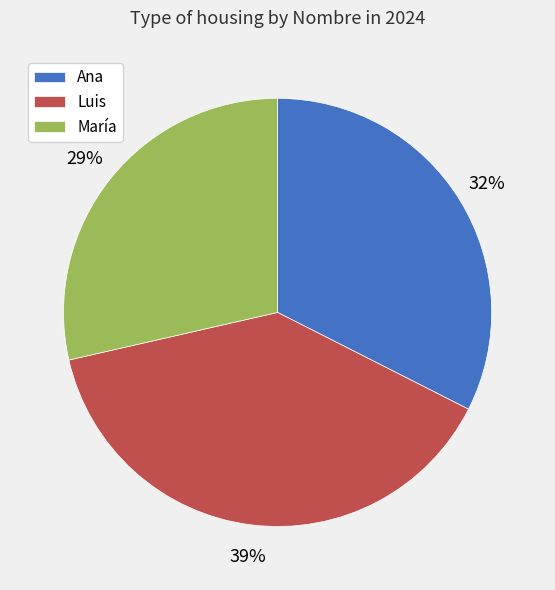

Is the sum of María and Luis greater than half?

Yes